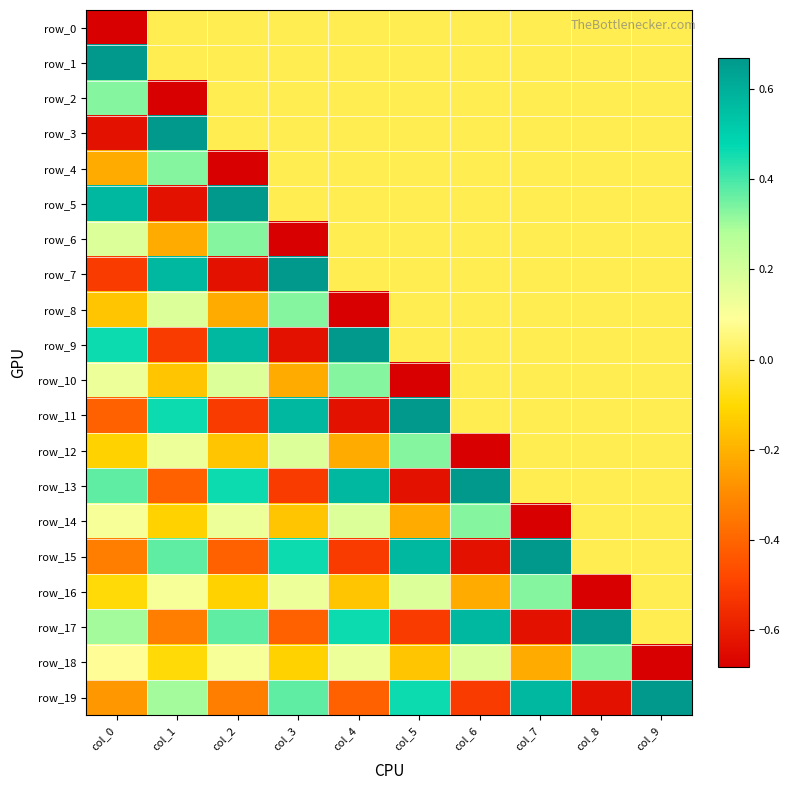

True or false: row_3 has a value of 0.0 at col_5.

True